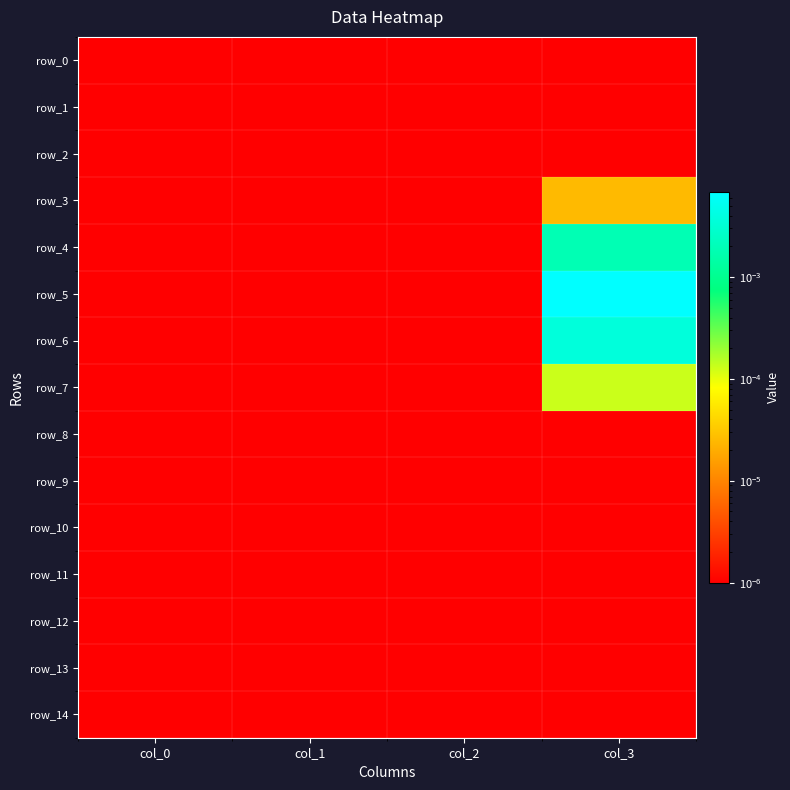

Which category has the highest value in the row_12 series?

col_0